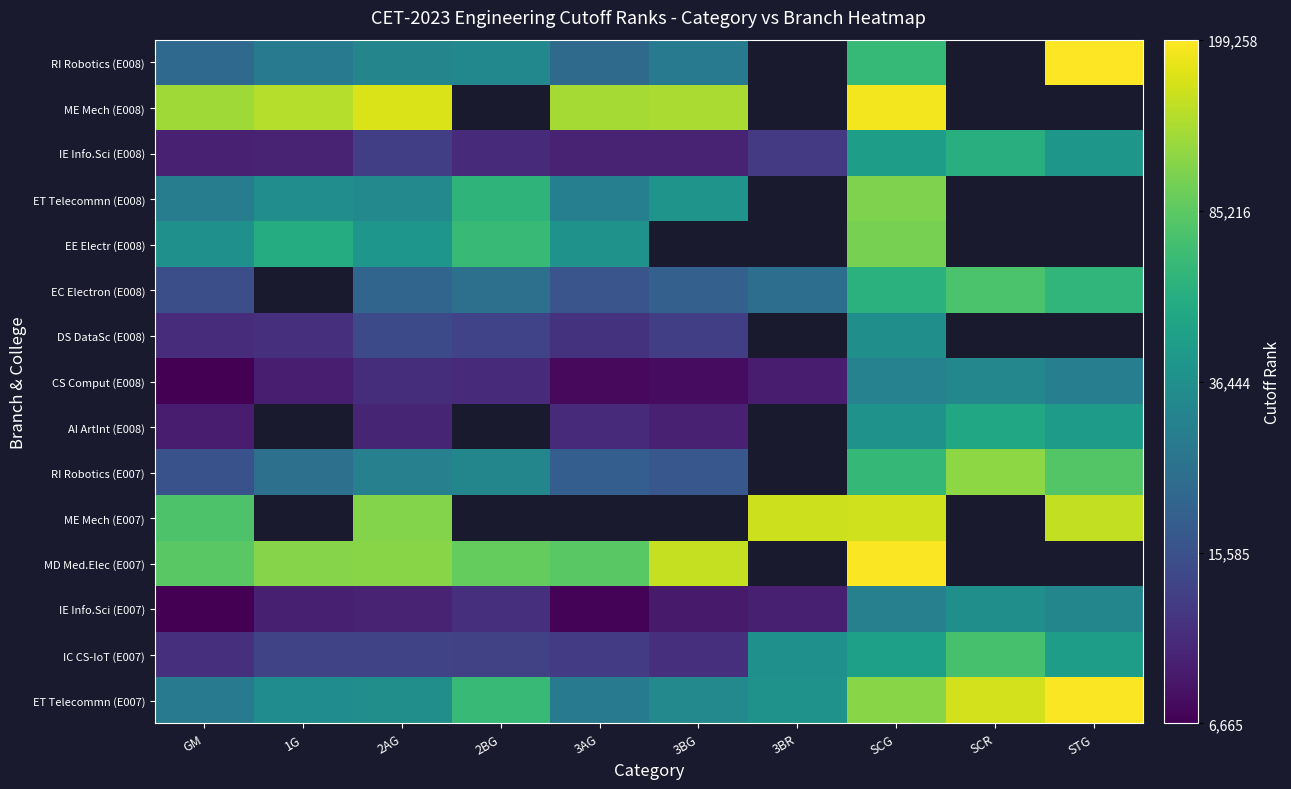

The value of ET Telecommn (E007) at GM is 7.1. True or false?

False